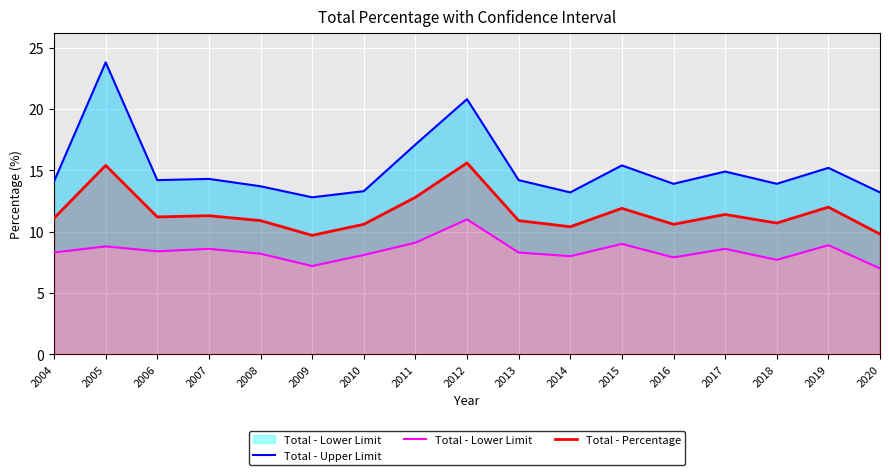

Reading left to right, transcribe all the data shown in this chart.

Total - Upper Limit: 2004=14.1	2005=23.8	2006=14.2	2007=14.3	2008=13.7	2009=12.8	2010=13.3	2011=17.1	2012=20.8	2013=14.2	2014=13.2	2015=15.4	2016=13.9	2017=14.9	2018=13.9	2019=15.2	2020=13.2
Total - Lower Limit: 2004=8.3	2005=8.8	2006=8.4	2007=8.6	2008=8.2	2009=7.2	2010=8.1	2011=9.1	2012=11.0	2013=8.3	2014=8.0	2015=9.0	2016=7.9	2017=8.6	2018=7.7	2019=8.9	2020=7.0
Total - Percentage: 2004=11.1	2005=15.4	2006=11.2	2007=11.3	2008=10.9	2009=9.7	2010=10.6	2011=12.8	2012=15.6	2013=10.9	2014=10.4	2015=11.9	2016=10.6	2017=11.4	2018=10.7	2019=12.0	2020=9.8